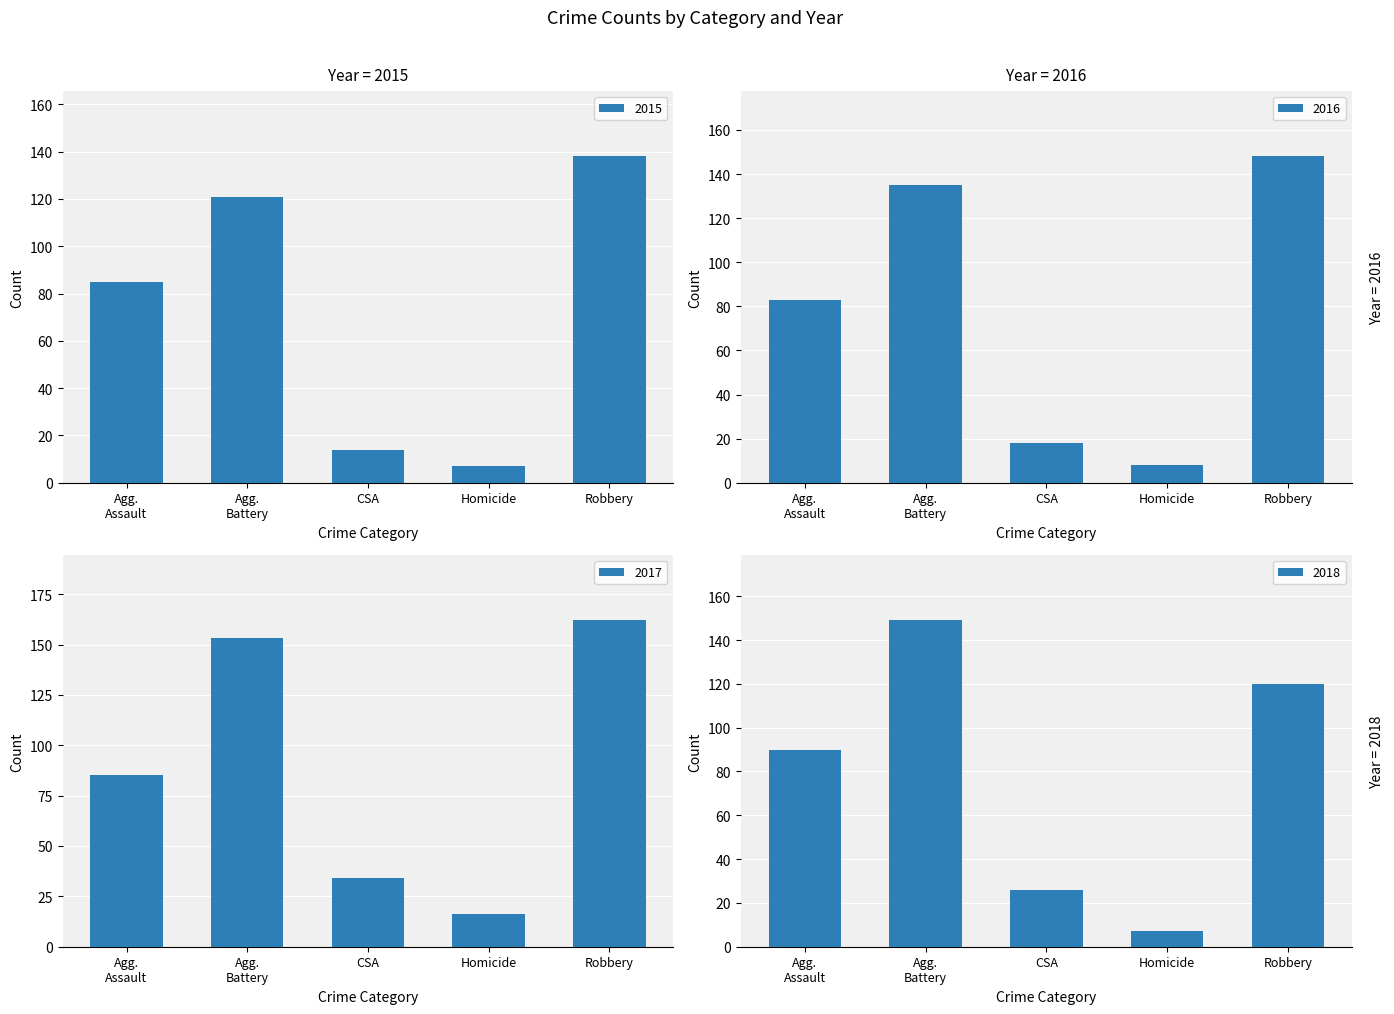

The value of 2016 at Robbery is 148. True or false?

True